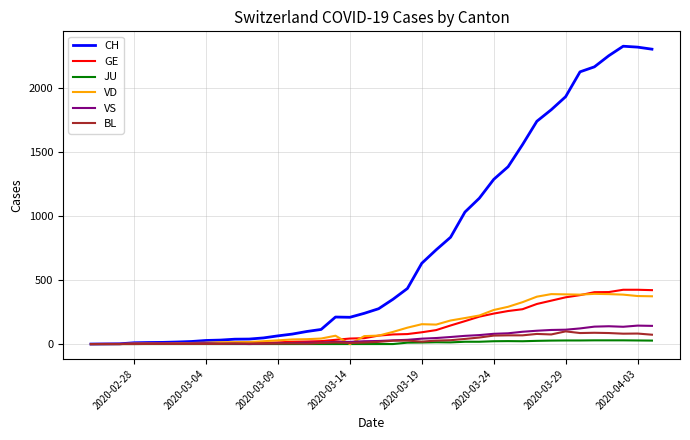

Which series has the largest range (max minus min)?

CH